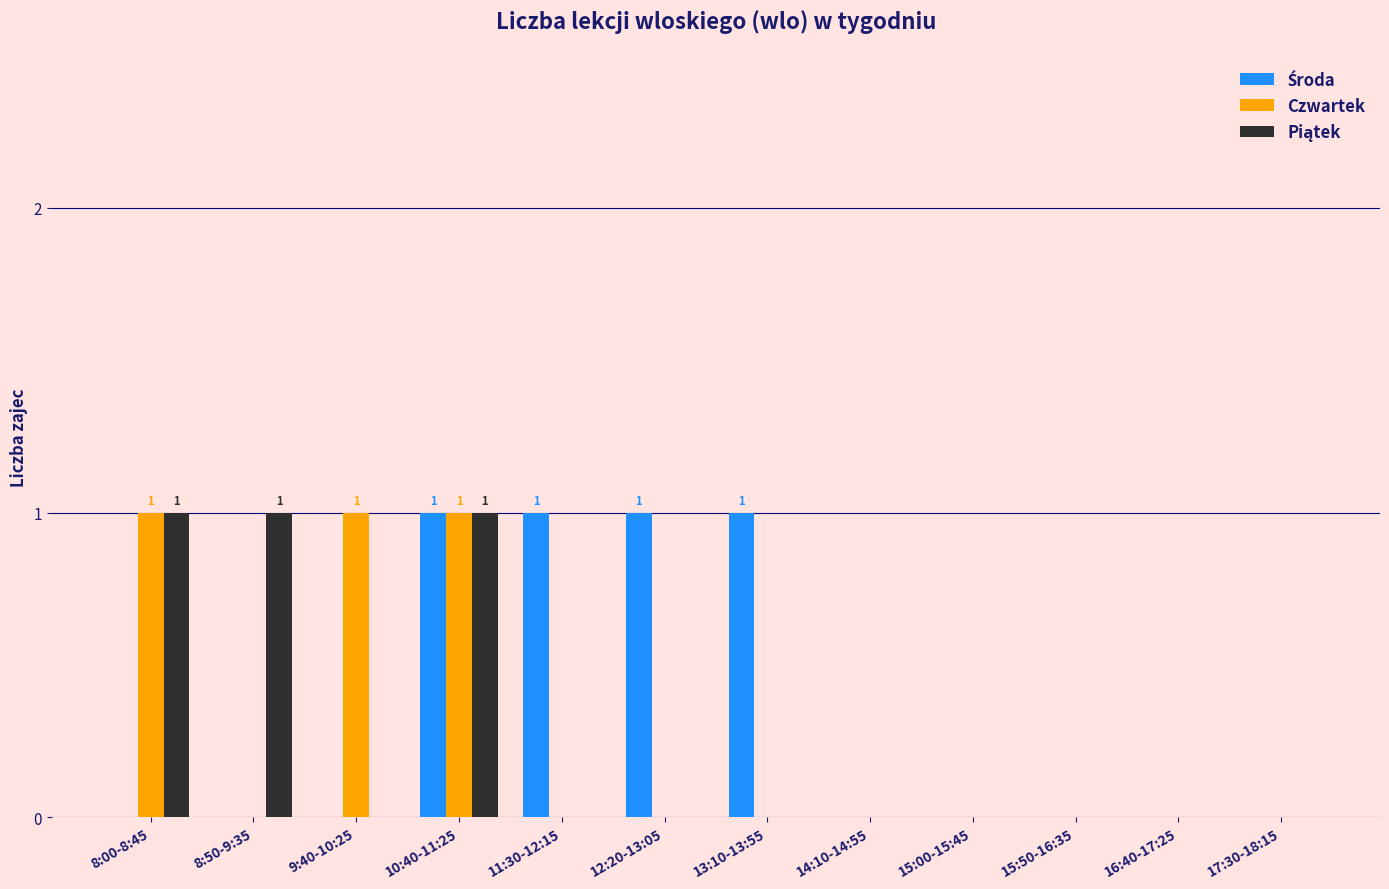

True or false: Czwartek has a value of 0 at 17:30-18:15.

True